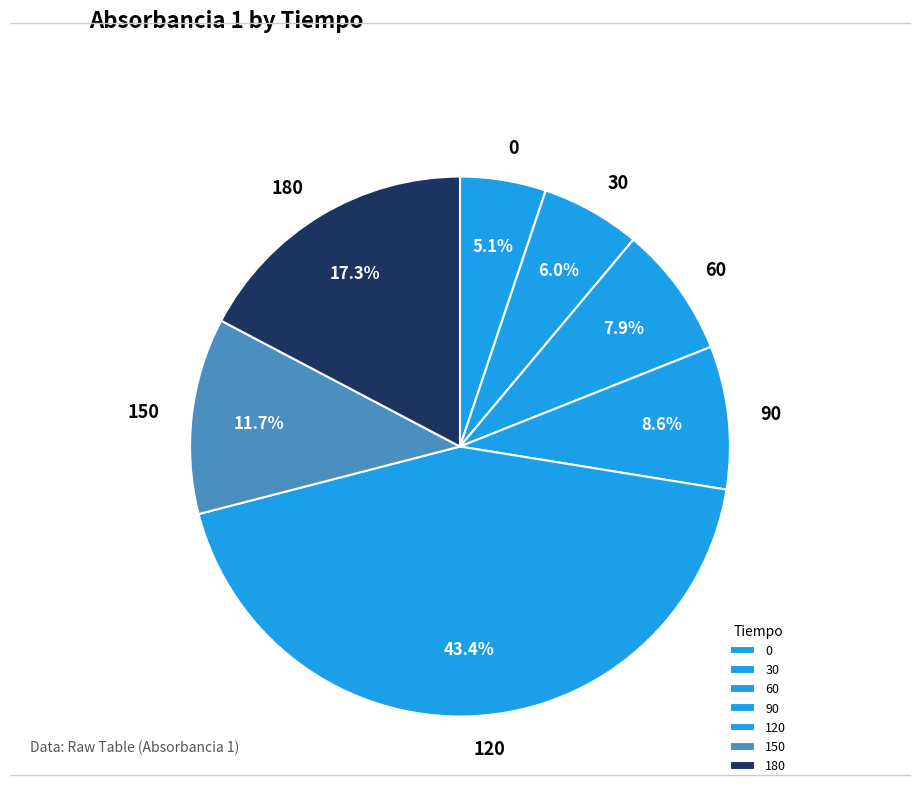

What is the ratio of the value at 180 to the value at 120?

0.4